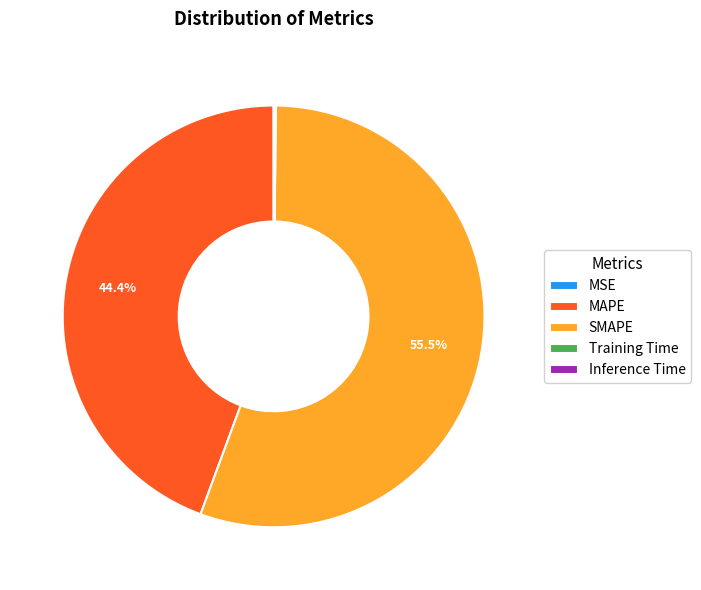

What is the ratio of the value at MAPE to the value at SMAPE?

0.8